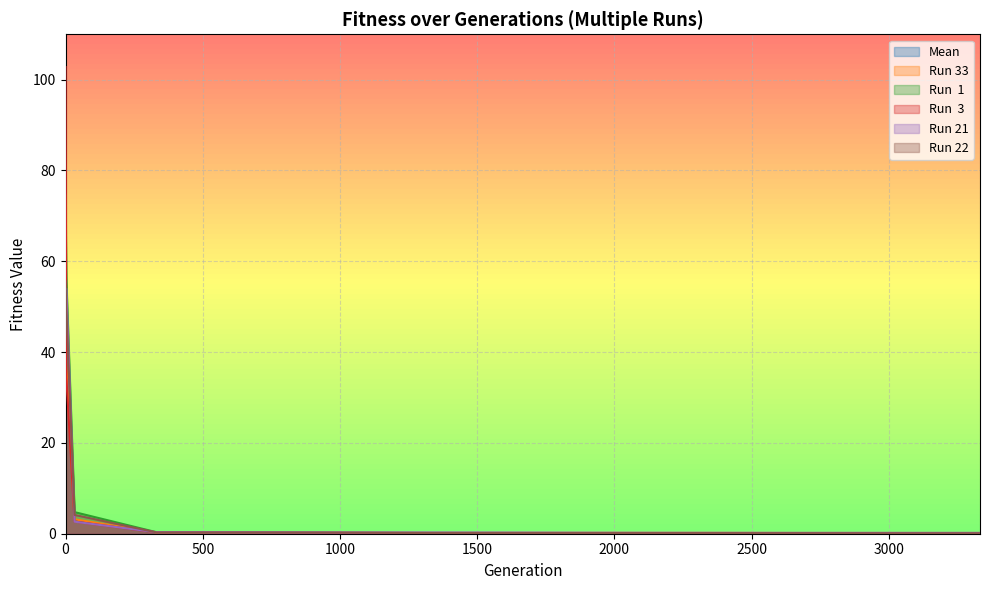

Reading left to right, what are all the values shown in this chart?

Mean: 66.0	49.7	3.0	0.2	0.2	0.2	0.2	0.2	0.1	0.1	0.1	0.1	0.1
Run 33: 44.1	37.0	3.2	0.3	0.2	0.2	0.2	0.2	0.2	0.2	0.2	0.2	0.2
Run  1: 74.5	56.2	4.8	0.3	0.3	0.2	0.2	0.2	0.1	0.1	0.1	0.1	0.1
Run  3: 102.8	34.5	2.7	0.3	0.2	0.2	0.2	0.2	0.2	0.1	0.1	0.1	0.1
Run 21: 54.0	54.0	2.6	0.3	0.3	0.3	0.3	0.2	0.2	0.2	0.2	0.2	0.2
Run 22: 55.6	49.5	4.1	0.3	0.2	0.2	0.1	0.1	0.1	0.1	0.1	0.1	0.1